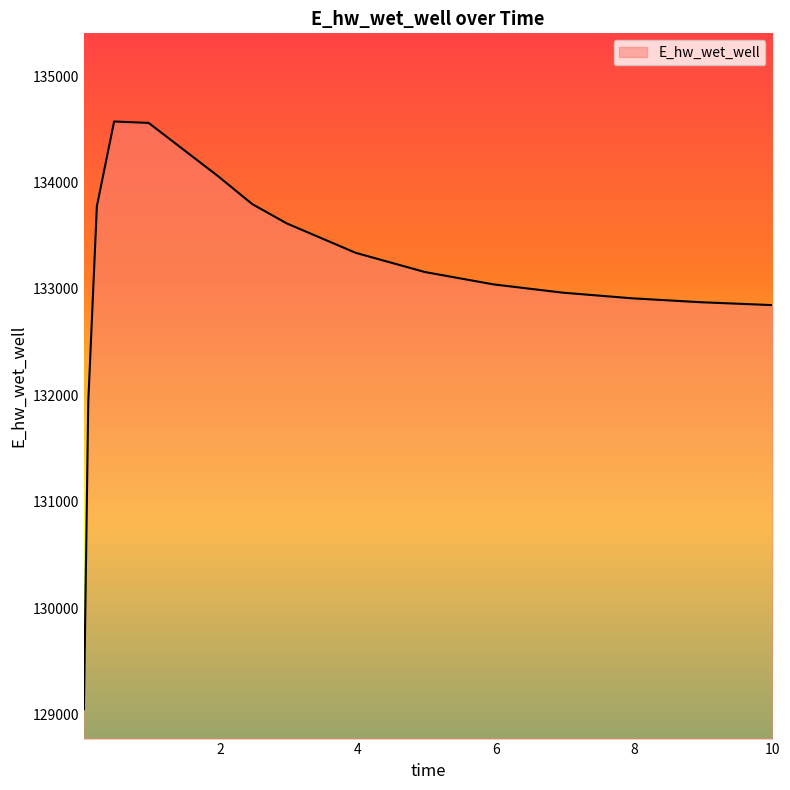

What is the smallest value displayed?

129050.0